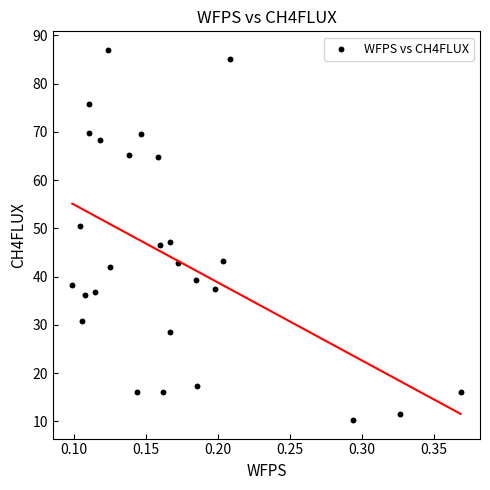

What is the range of Y values (max minus min)?

76.7